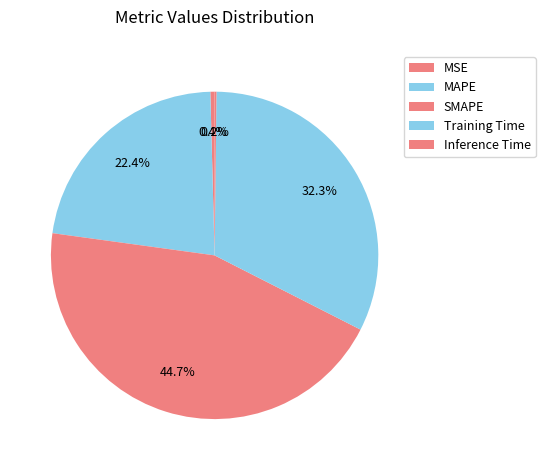

To the nearest percent, what portion does Training Time represent?

32%